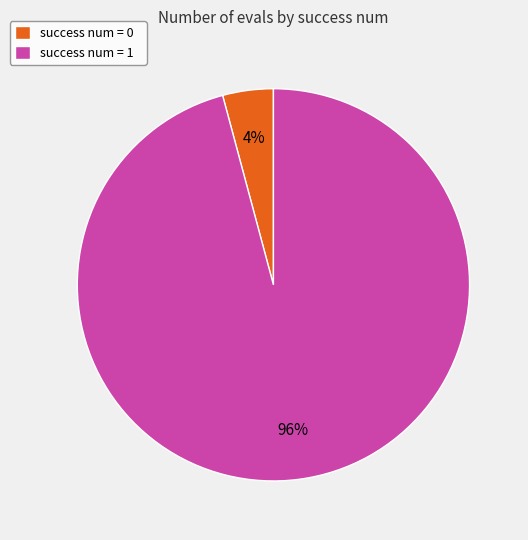

How many slices are in this pie chart?

2